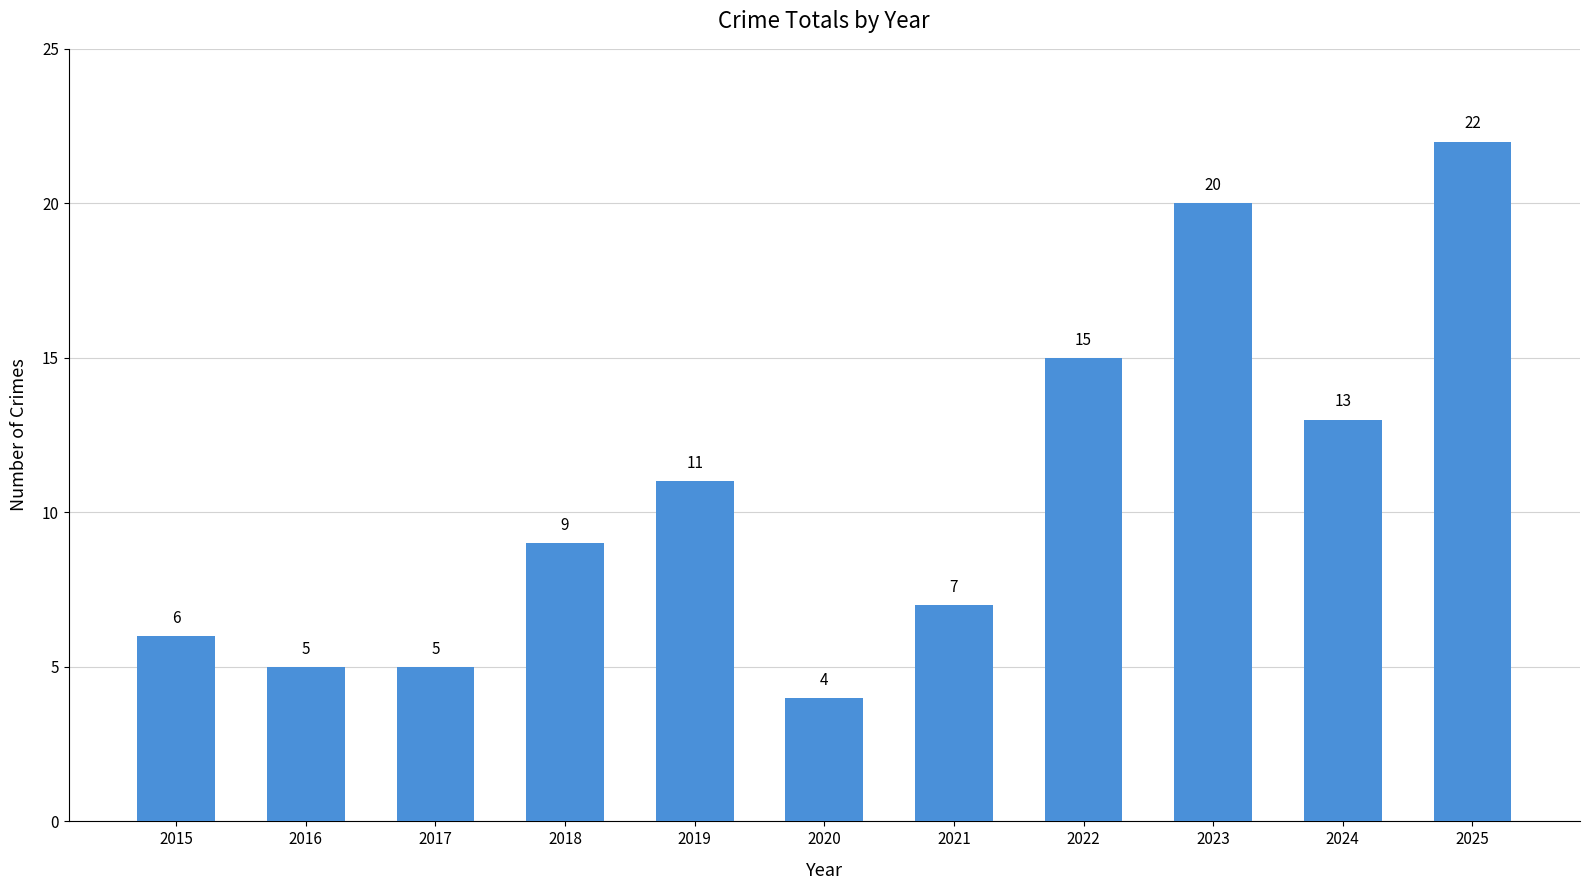

What is the smallest value displayed?

4